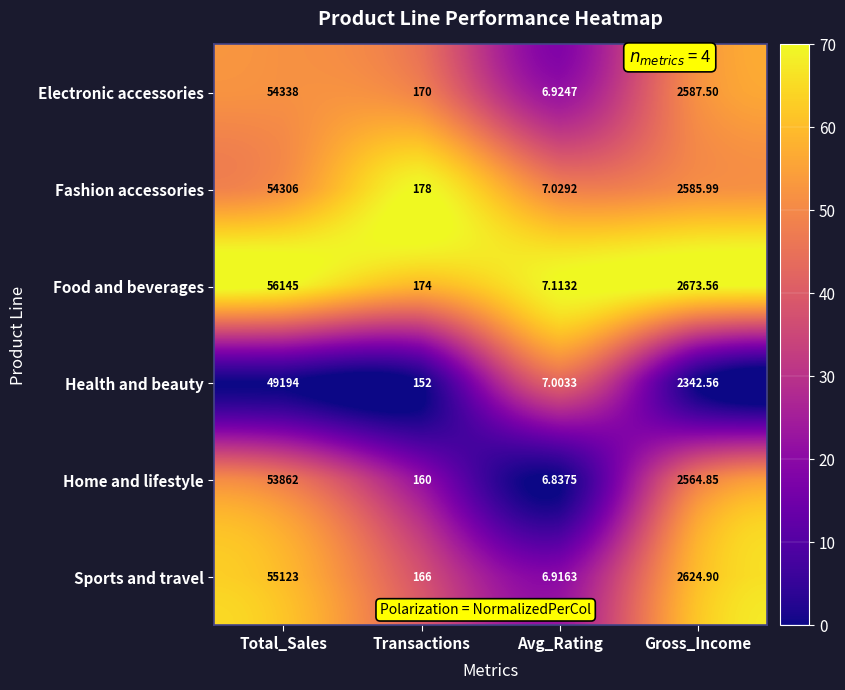

At Avg_Rating, list the series in order from smallest to largest.

Home and lifestyle, Sports and travel, Electronic accessories, Health and beauty, Fashion accessories, Food and beverages